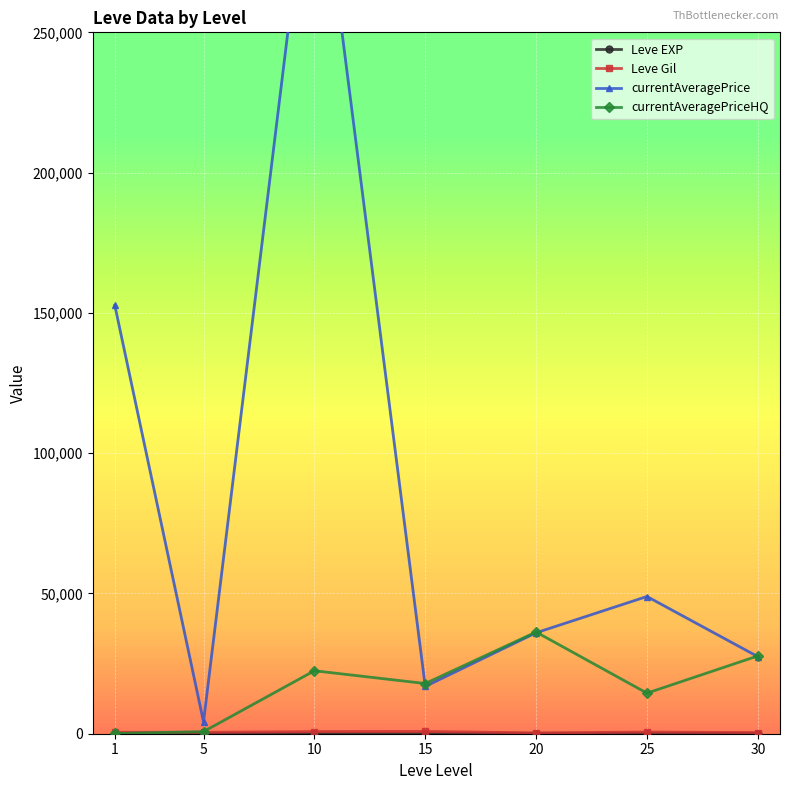

How many times do currentAveragePriceHQ and Leve Gil cross each other?

1